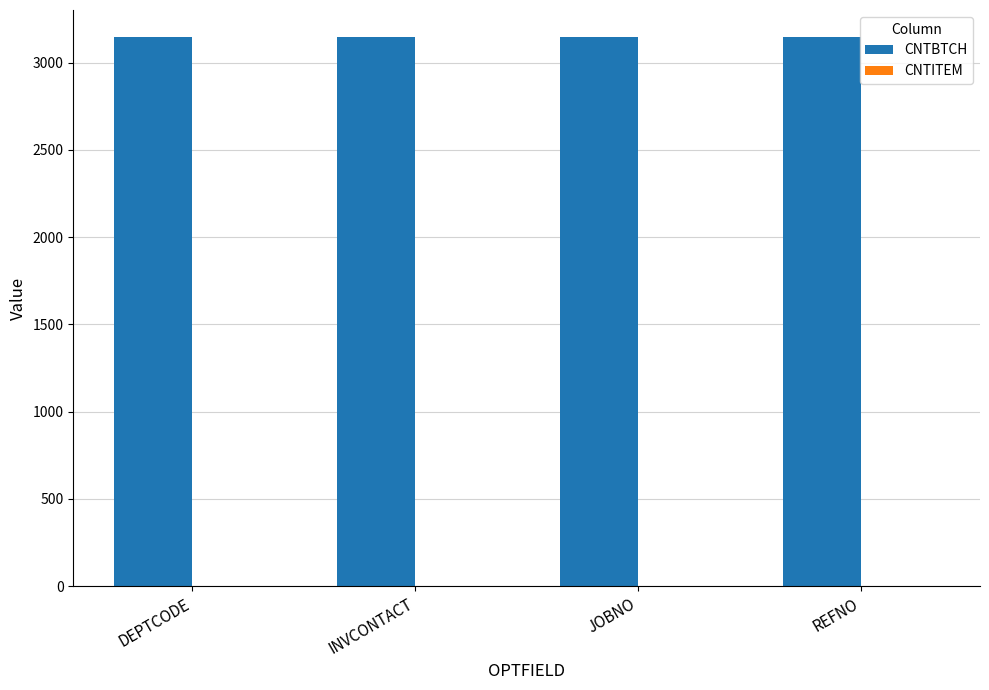

What is the sum of all CNTBTCH values?

12576